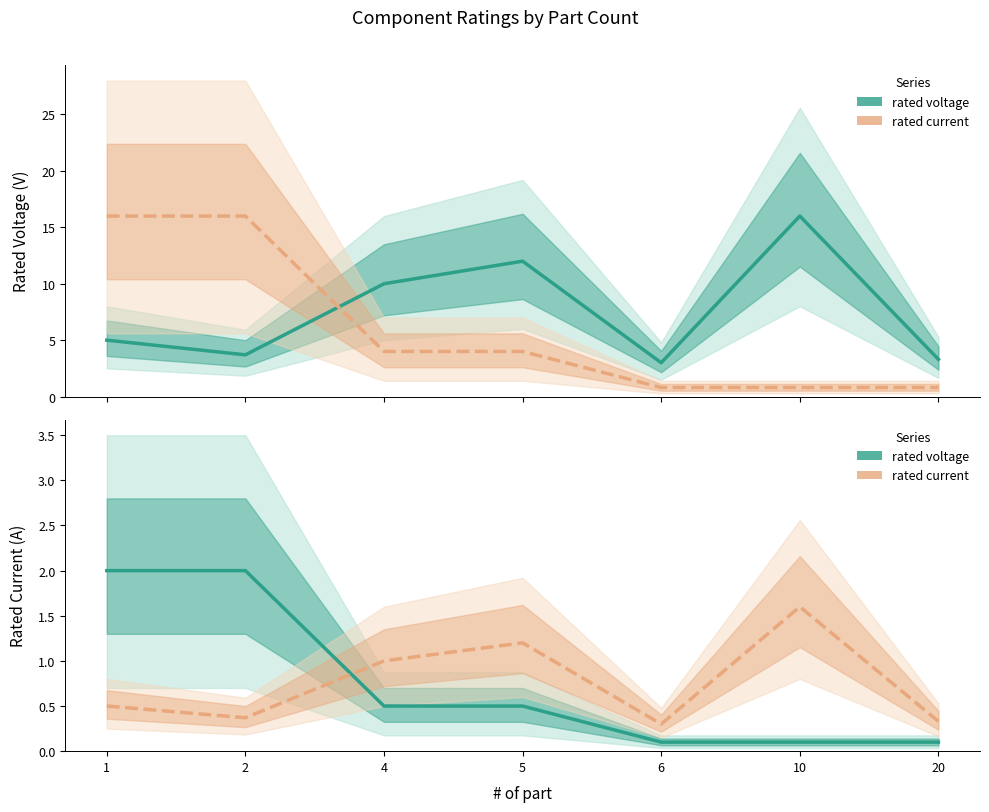

Is this an area chart (filled region under the line)?

No